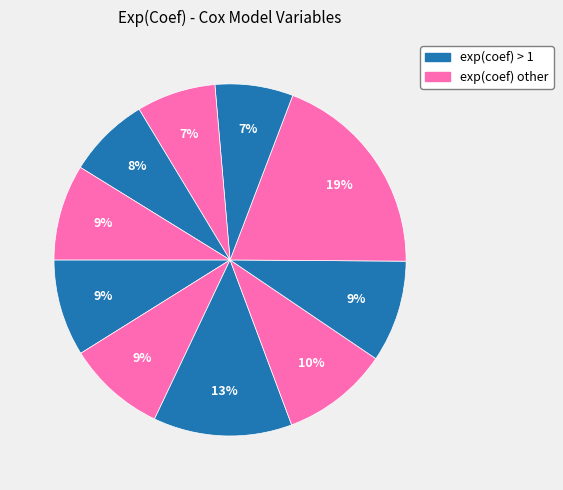

Is there any slice that represents more than half of the pie?

No